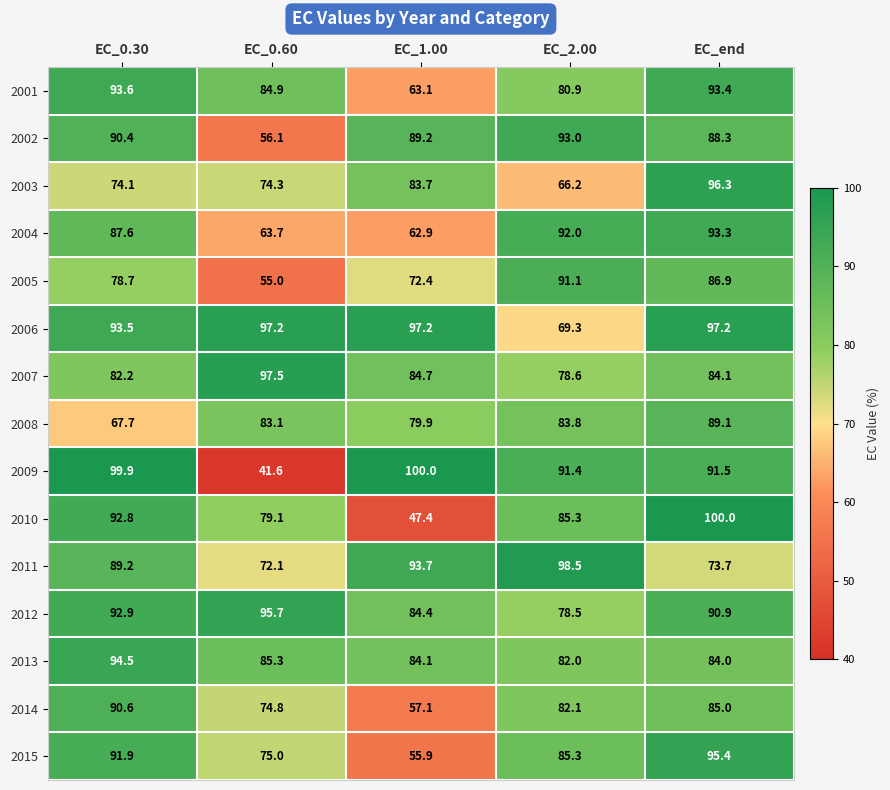

How many data points does each series have?

5